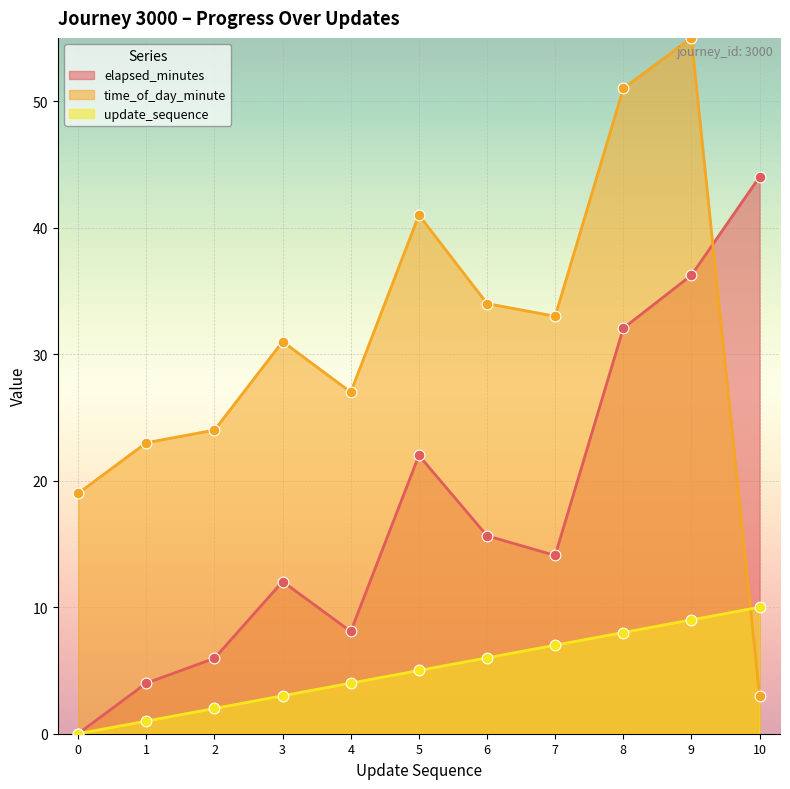

Is the value of time_of_day_minute at 9 greater than the value of elapsed_minutes at 1?

Yes